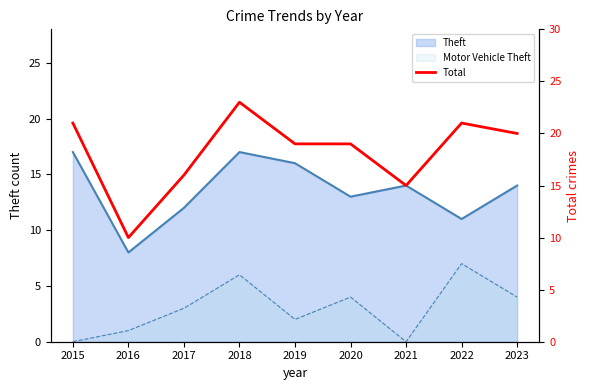

What is the greatest value displayed?

23